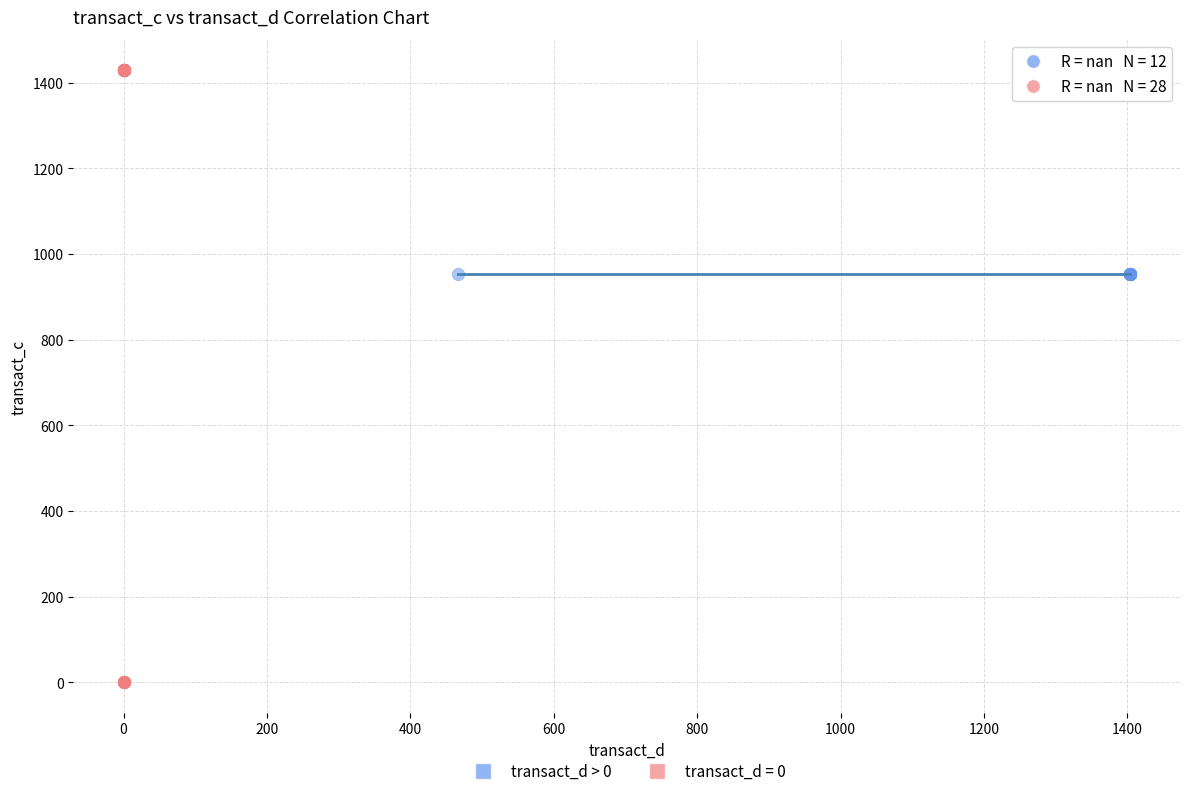

Which series reaches the maximum Y coordinate?

transact_d = 0